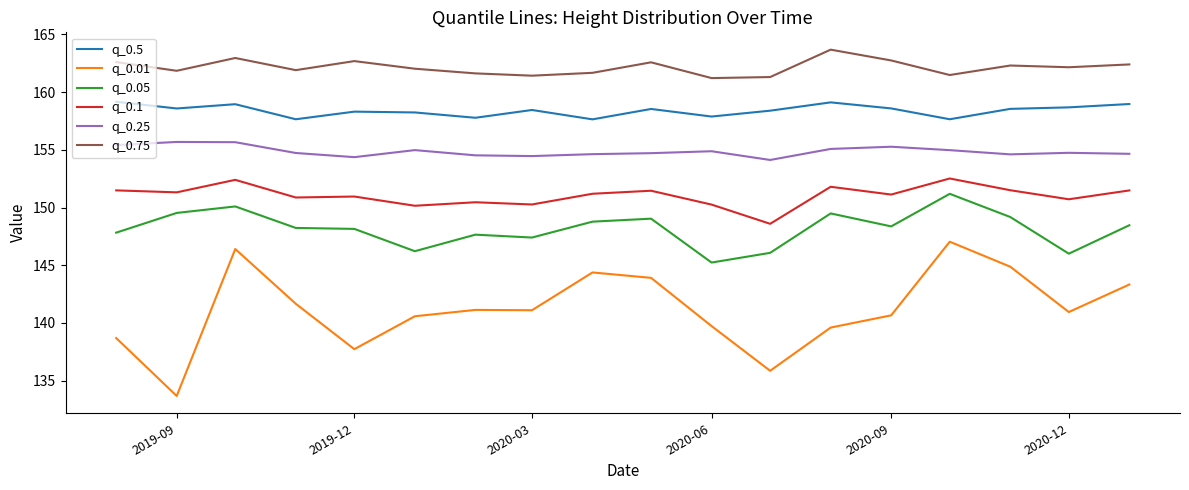

How many lines are shown in the chart?

6